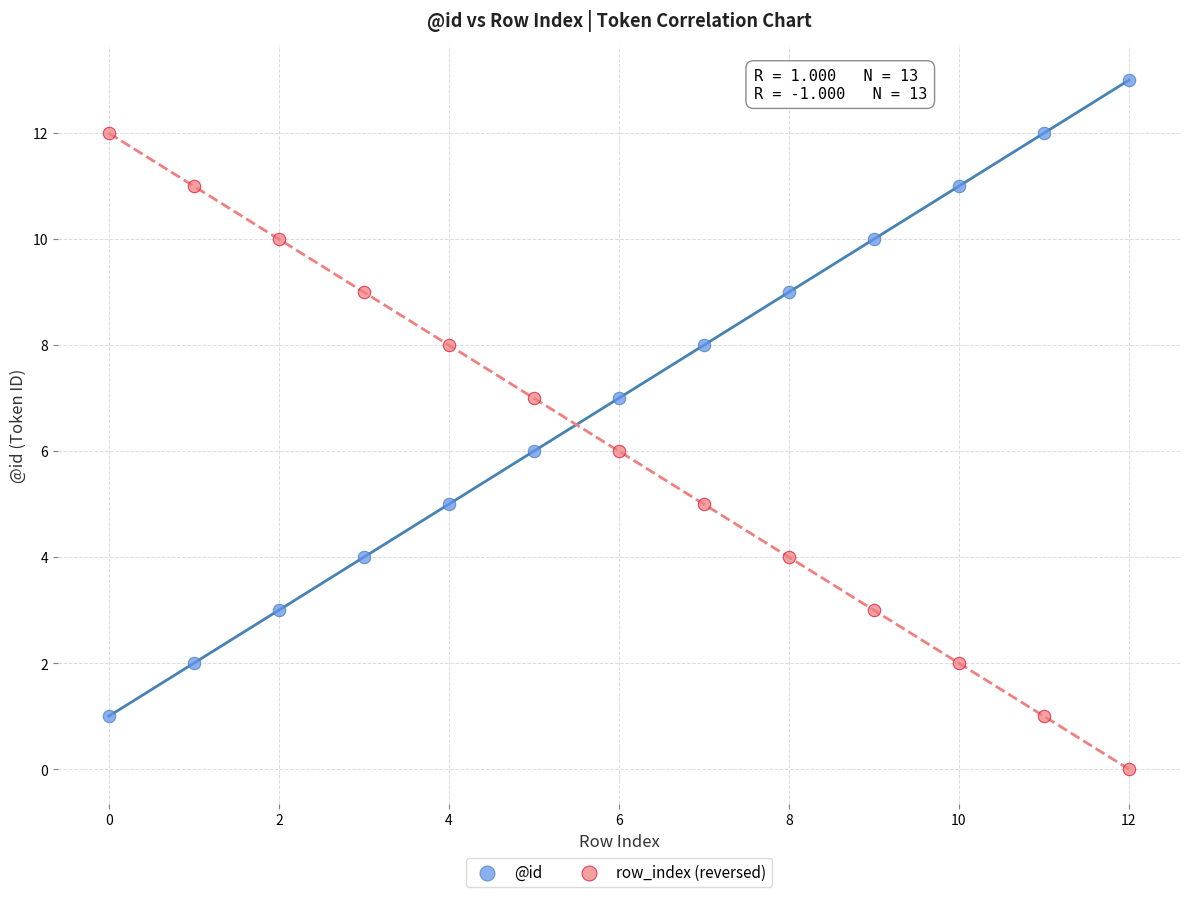

Which series reaches the maximum Y coordinate?

@id